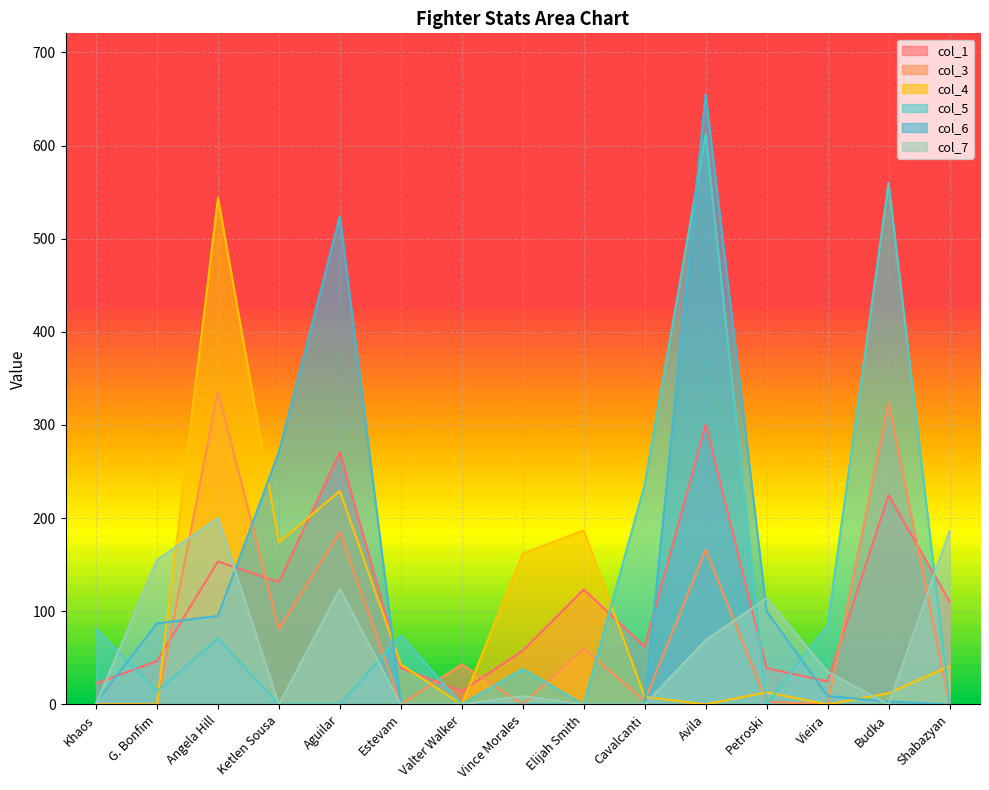

Which series has the largest total across all categories?

col_5